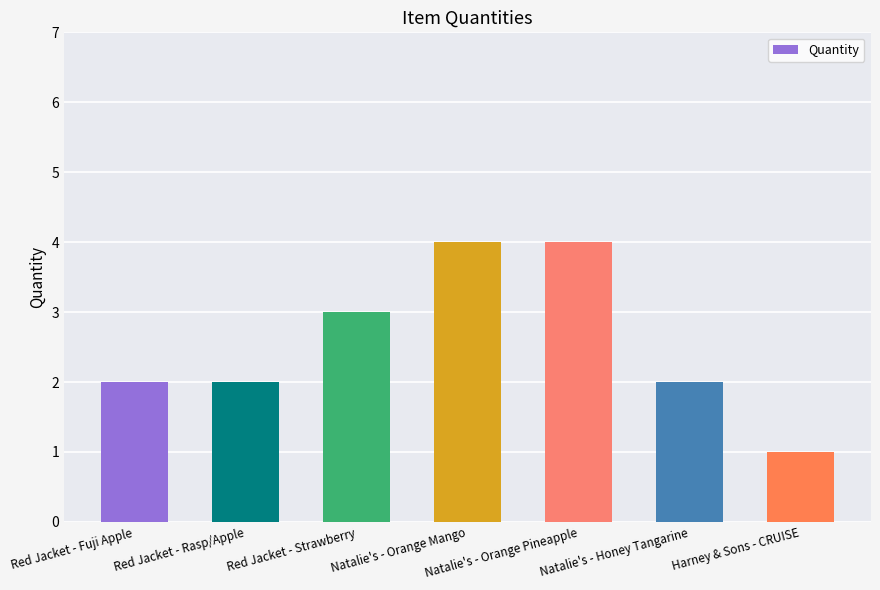

Which has a higher value, Natalie's - Orange Mango or Harney & Sons - CRUISE?

Natalie's - Orange Mango